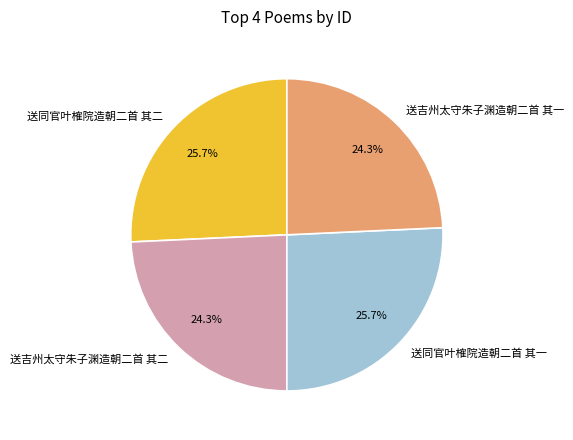

Does any single category account for the majority?

No